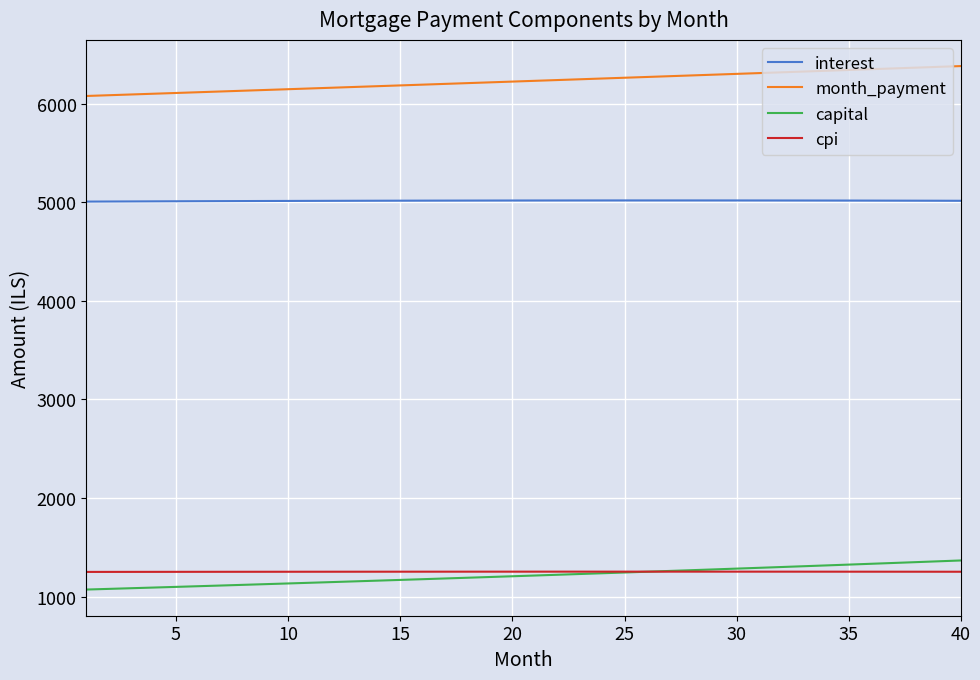

Which series has the largest total across all categories?

month_payment